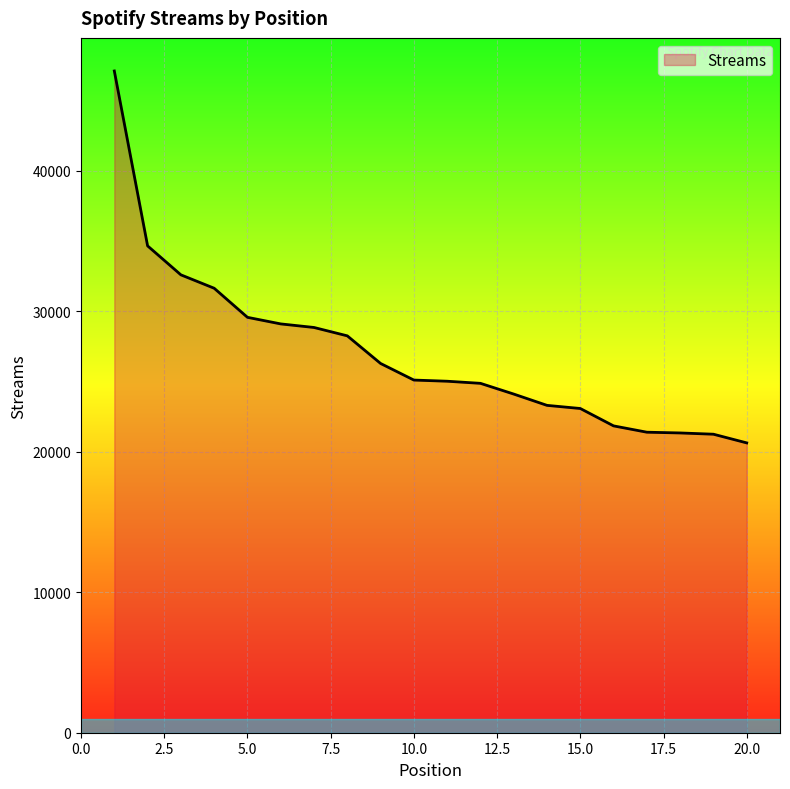

What is the smallest value displayed?

20637